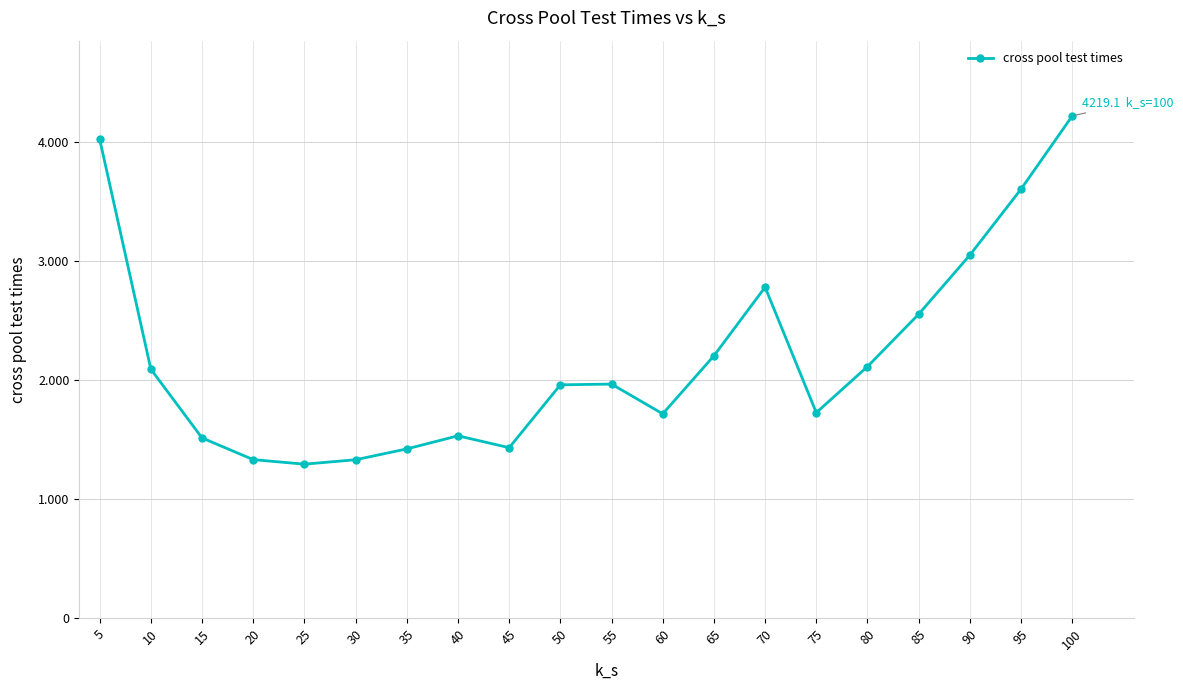

What is the sum of the values at 80 and 40?

3645.4